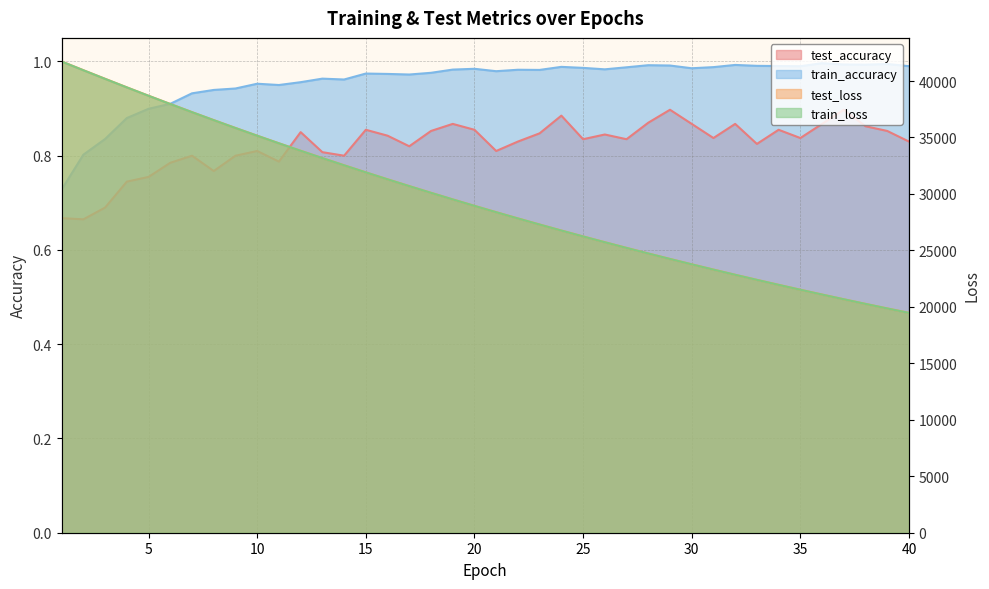

What is the maximum value for test_loss?

41732.2